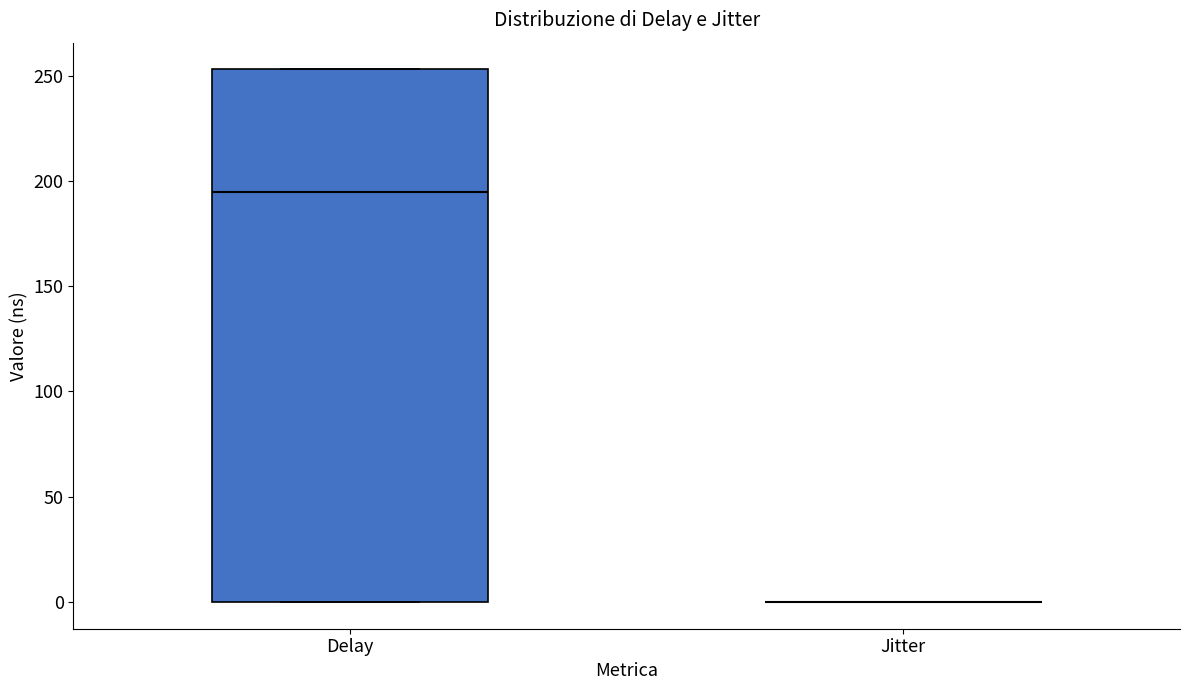

Comparing the boxes themselves (not the whiskers), which one is the tallest?

Delay